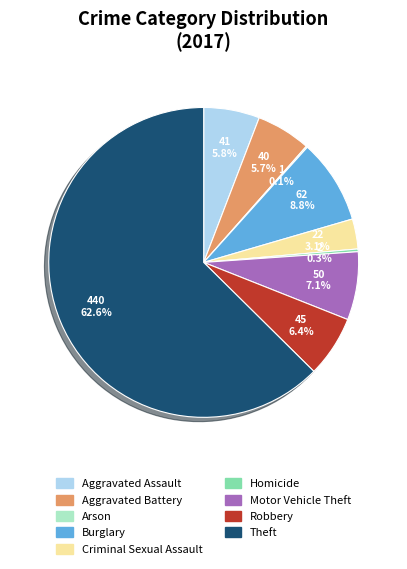

Which slice is the largest?

Theft